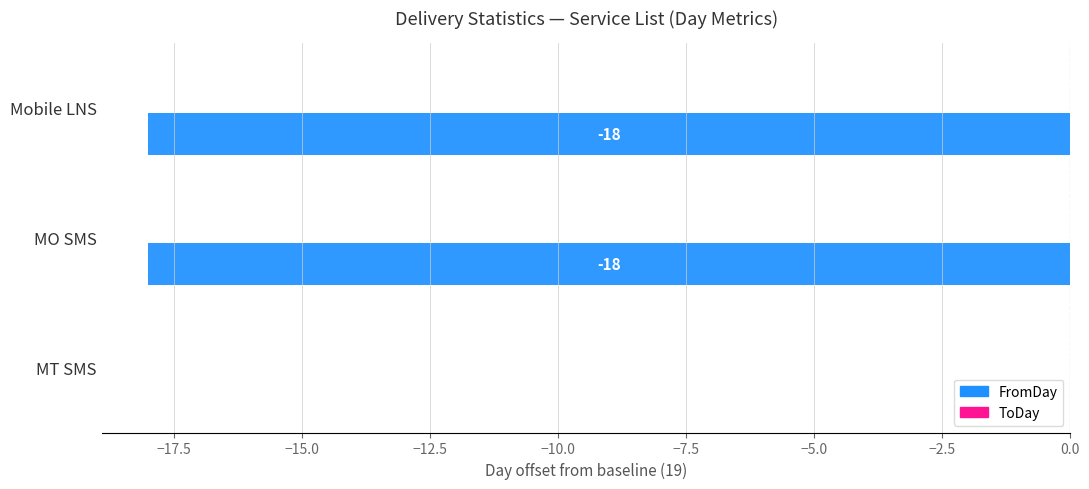

Between MO SMS and MT SMS, which is larger?

MT SMS